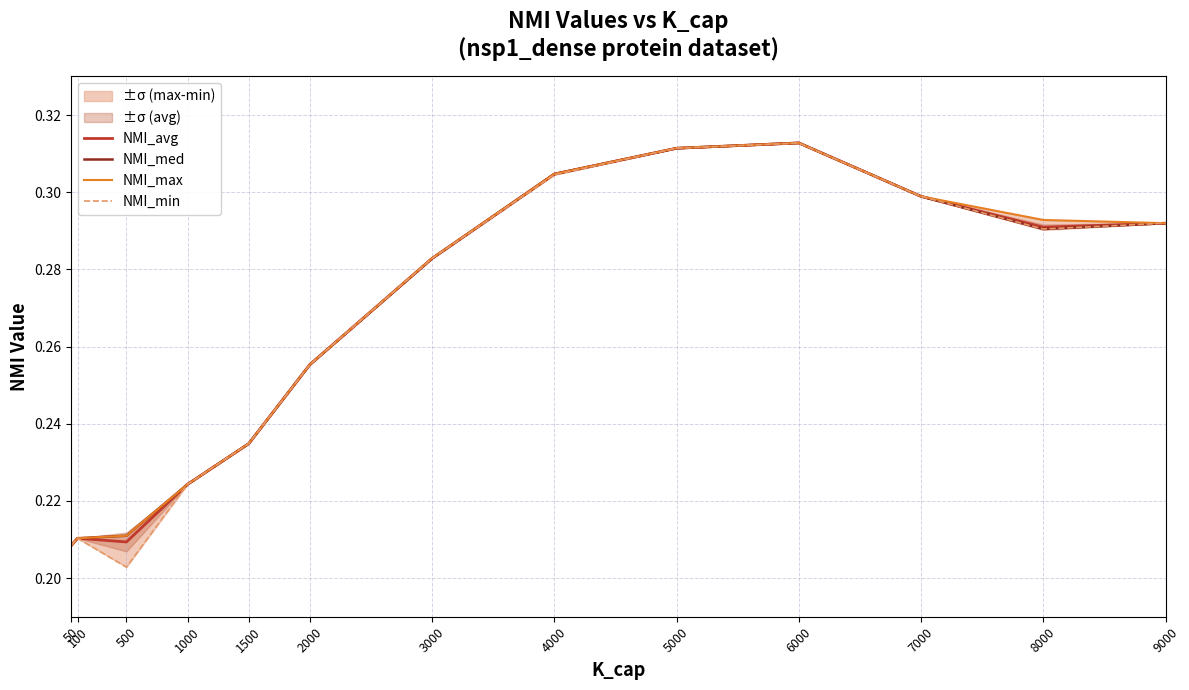

At how many categories does at least one series exceed 0?

13